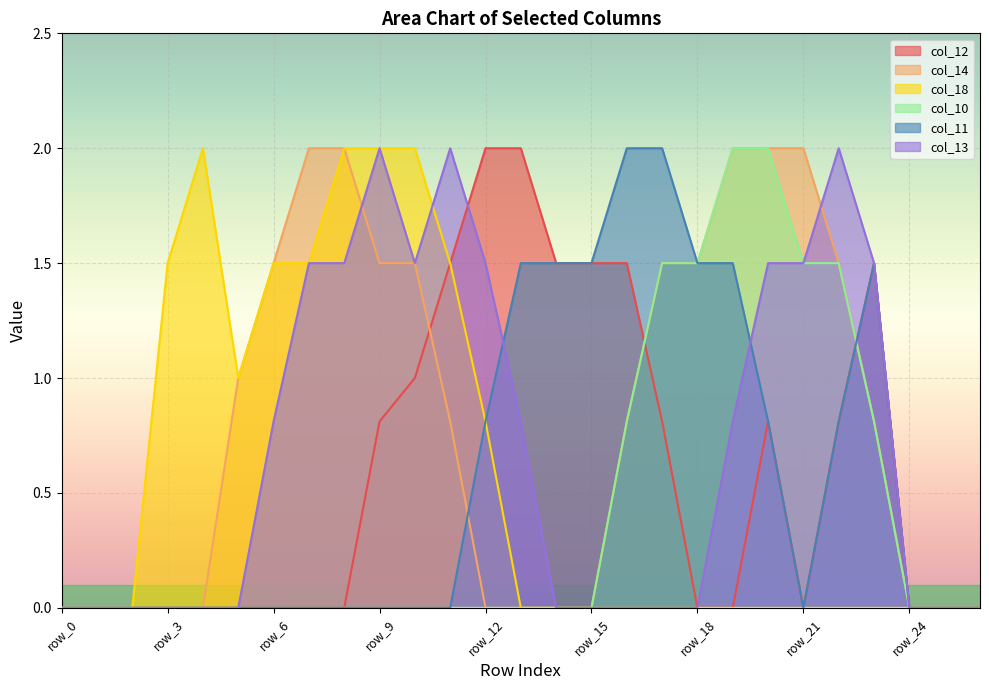

How many lines are shown in the chart?

6